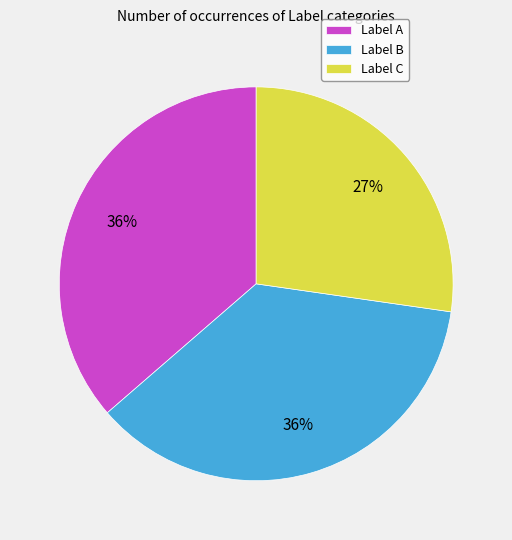

Count the number of slices in the pie.

3